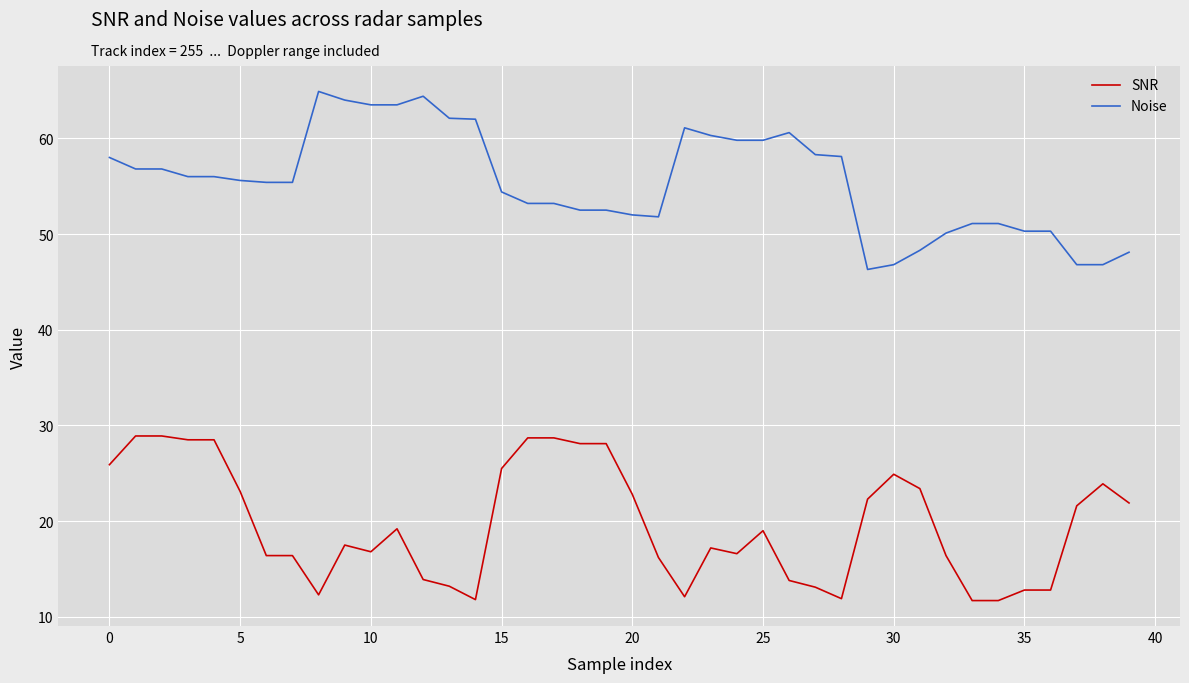

True or false: SNR has more than 0 points higher than both neighbors.

True